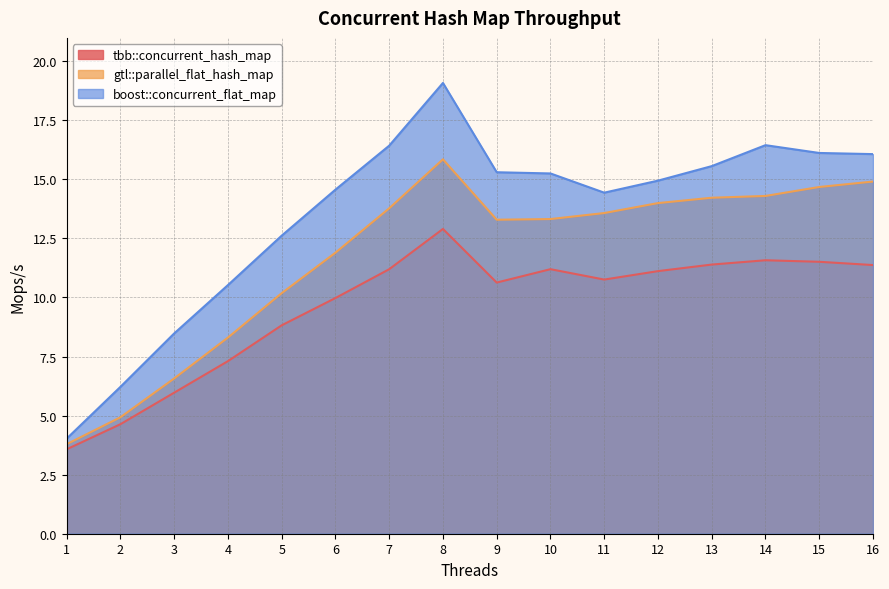

True or false: boost::concurrent_flat_map and tbb::concurrent_hash_map cross at least once.

False